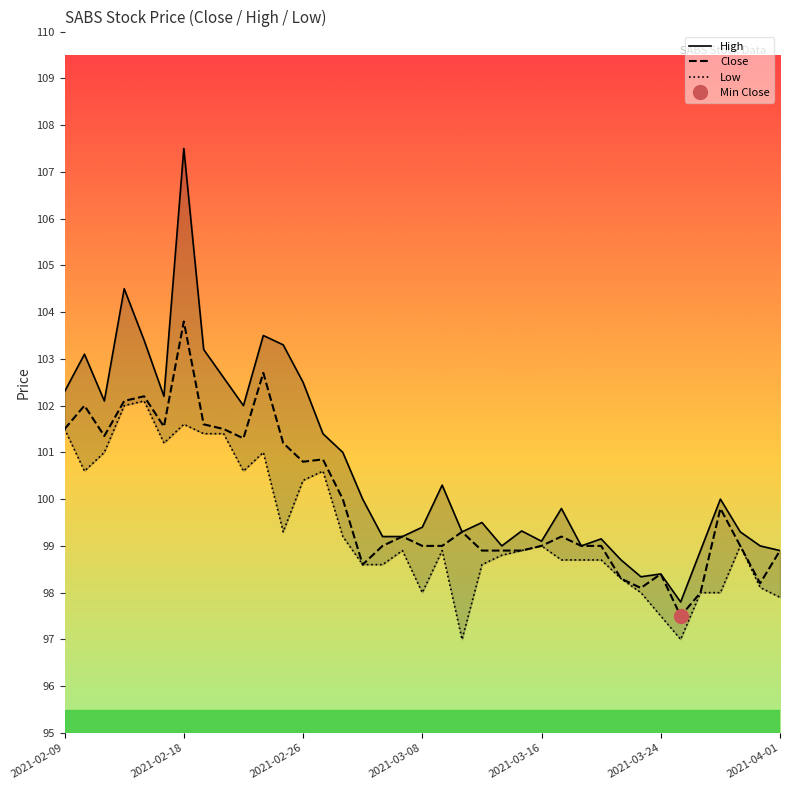

List the series in order of their overall mean, highest first.

High, Close, Low